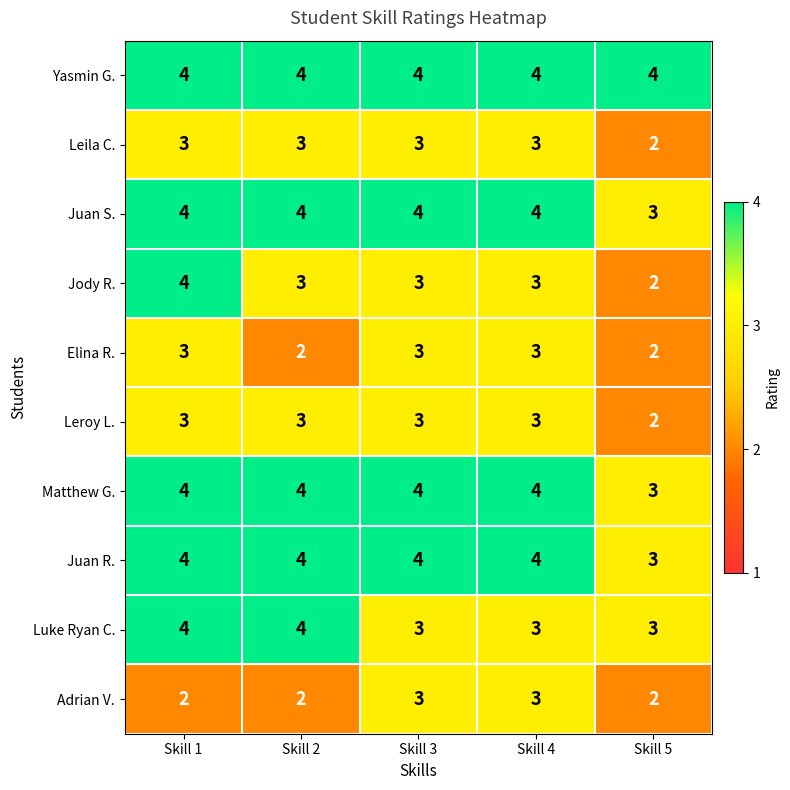

Which series has the widest spread of values?

Jody R.